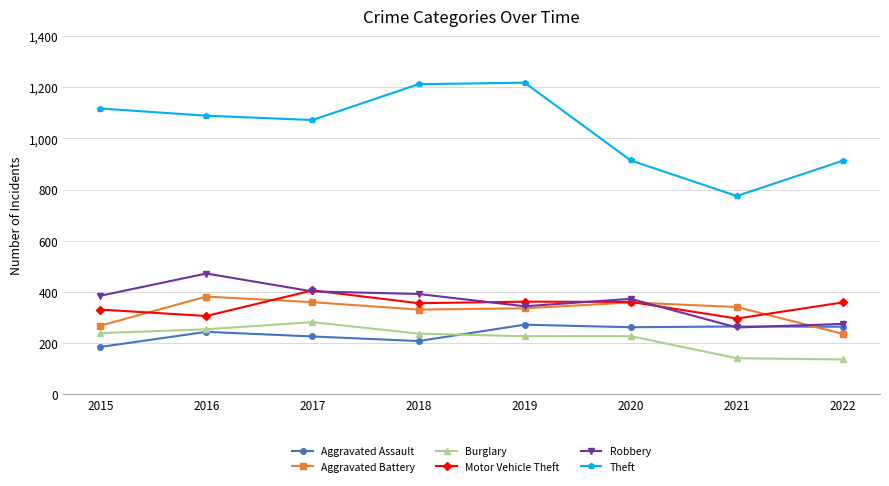

What is the sum of the Theft values at 2016 and 2018?

2301